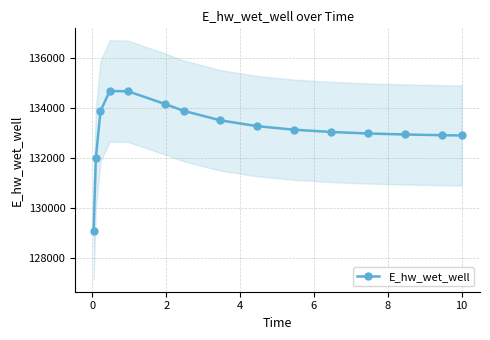

Count the number of categories in the chart.

15